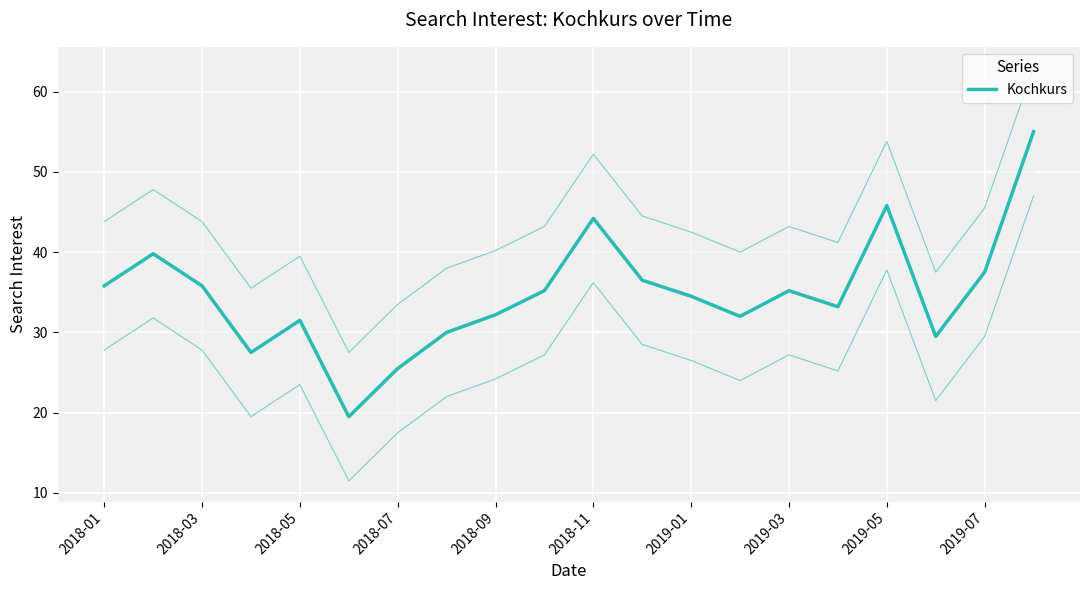

The value at 2019-05 is 45.8. True or false?

True